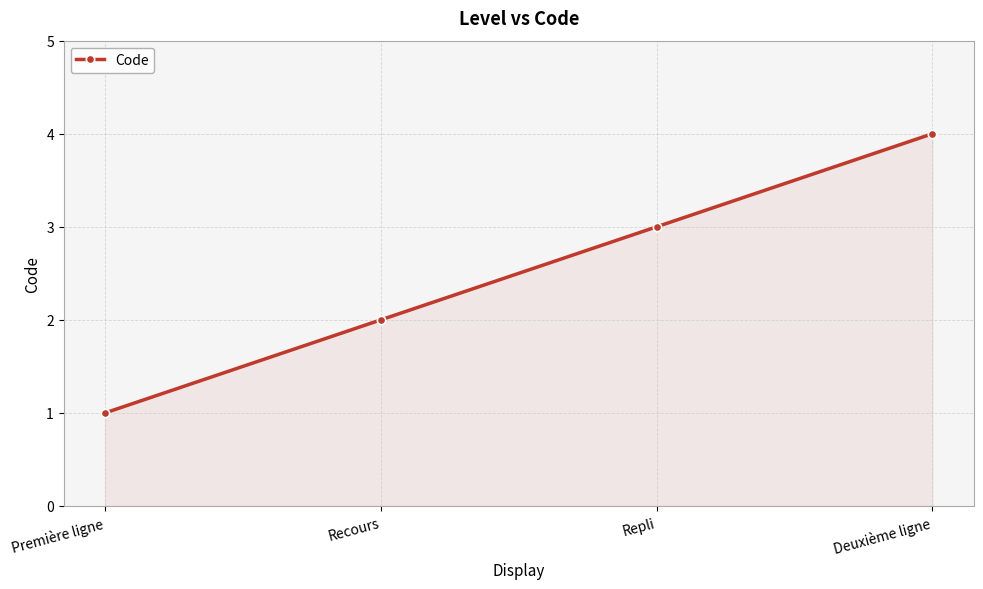

Rank the categories by value from lowest to highest.

Première ligne, Recours, Repli, Deuxième ligne